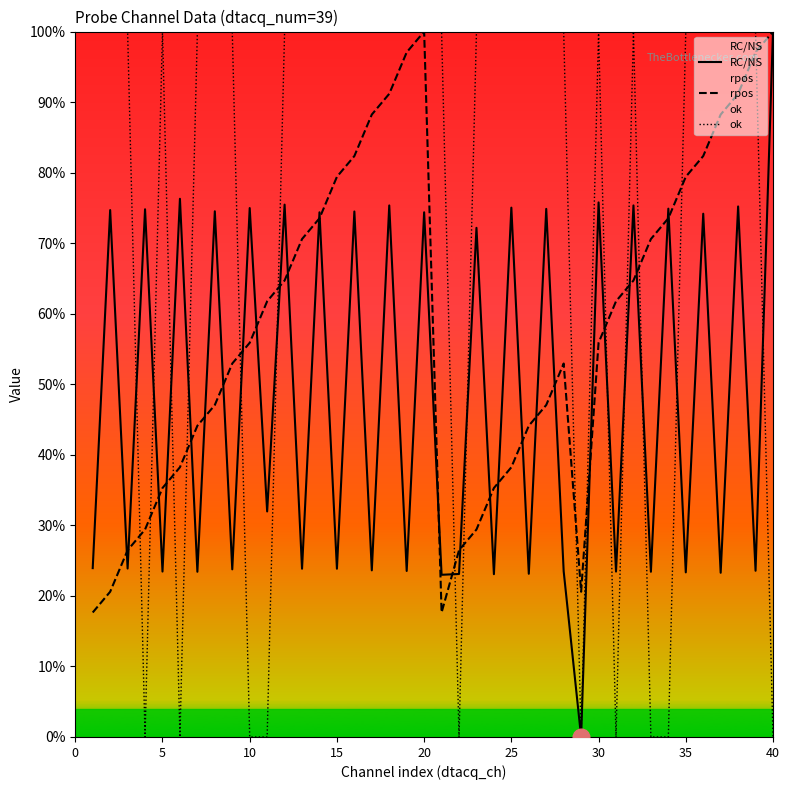

True or false: RC/NS has more than 0 points higher than both neighbors.

True